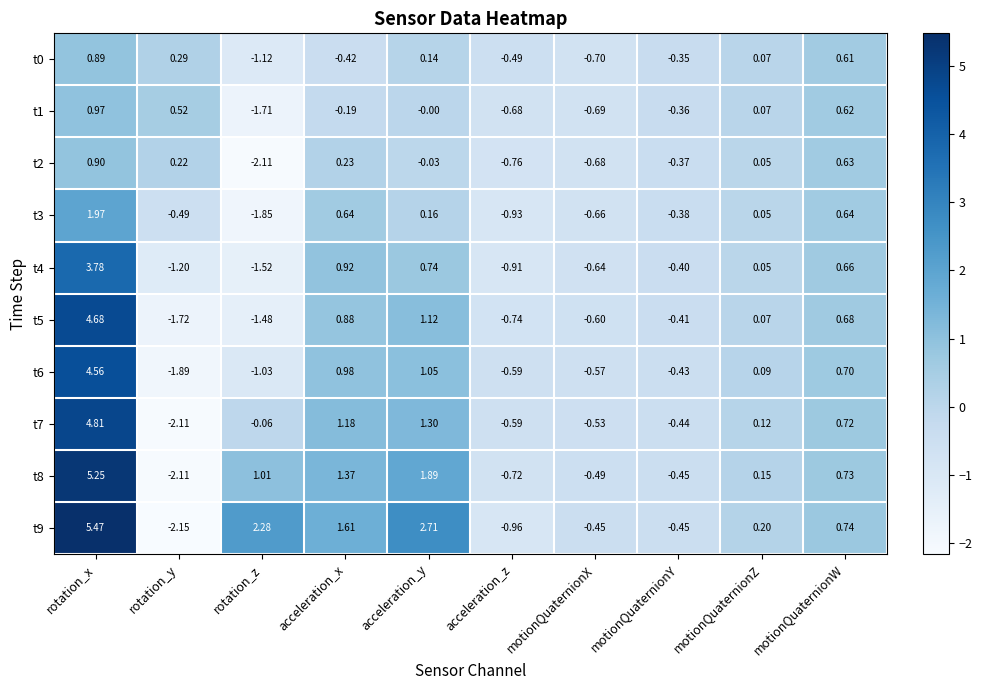

Rank the categories by t4 value from lowest to highest.

rotation_z, rotation_y, acceleration_z, motionQuaternionX, motionQuaternionY, motionQuaternionZ, motionQuaternionW, acceleration_y, acceleration_x, rotation_x